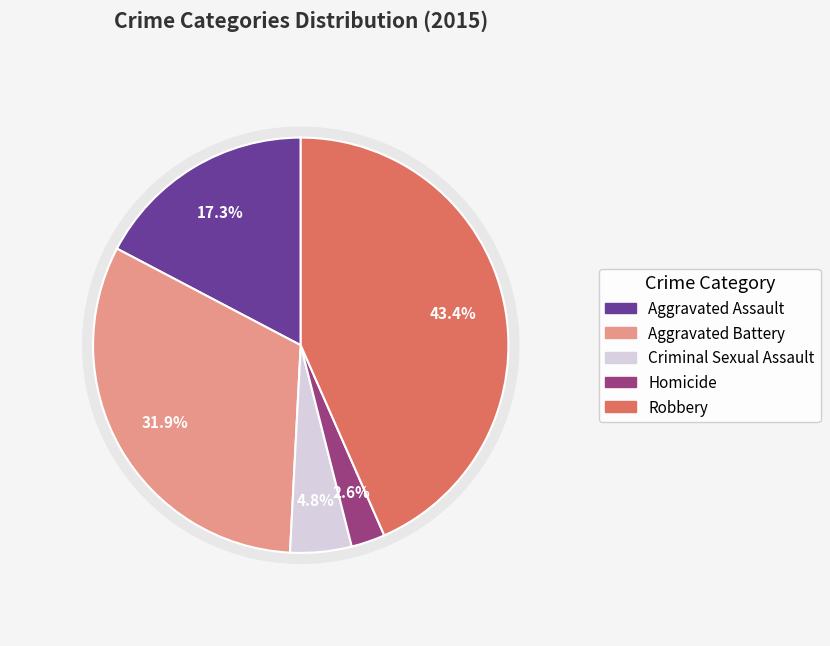

Does any single category account for the majority?

No